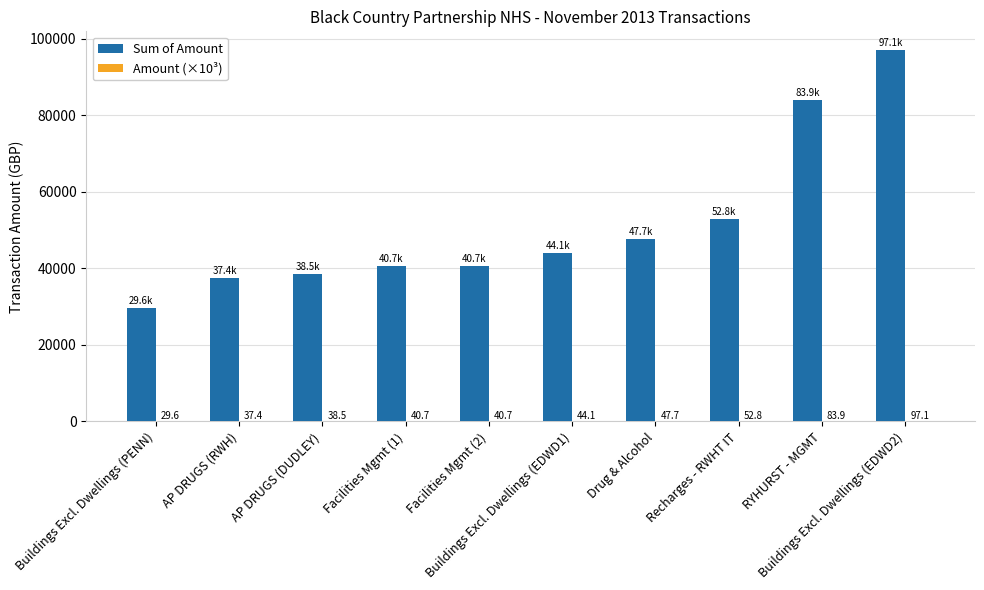

What is the maximum value shown in the chart?

97095.1